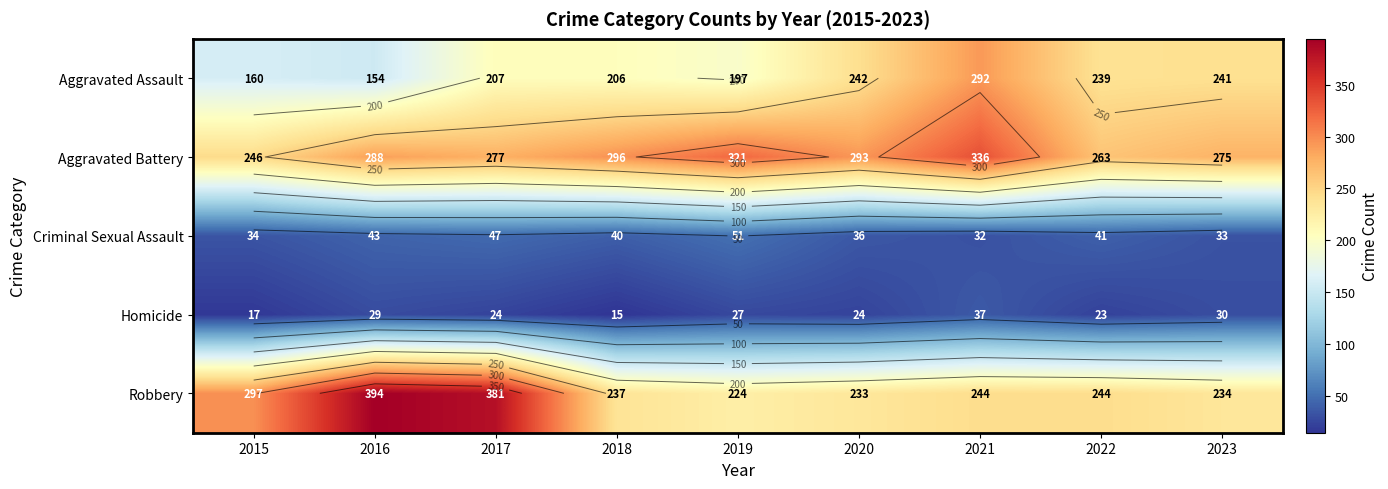

What is the average value of the Aggravated Assault series?

215